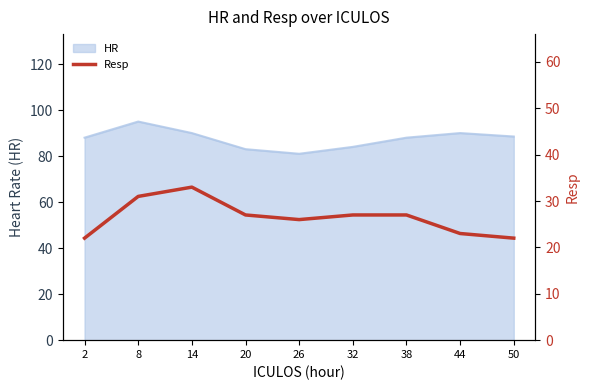

Approximately how many times larger is the value at 50 compared to 14?

0.7